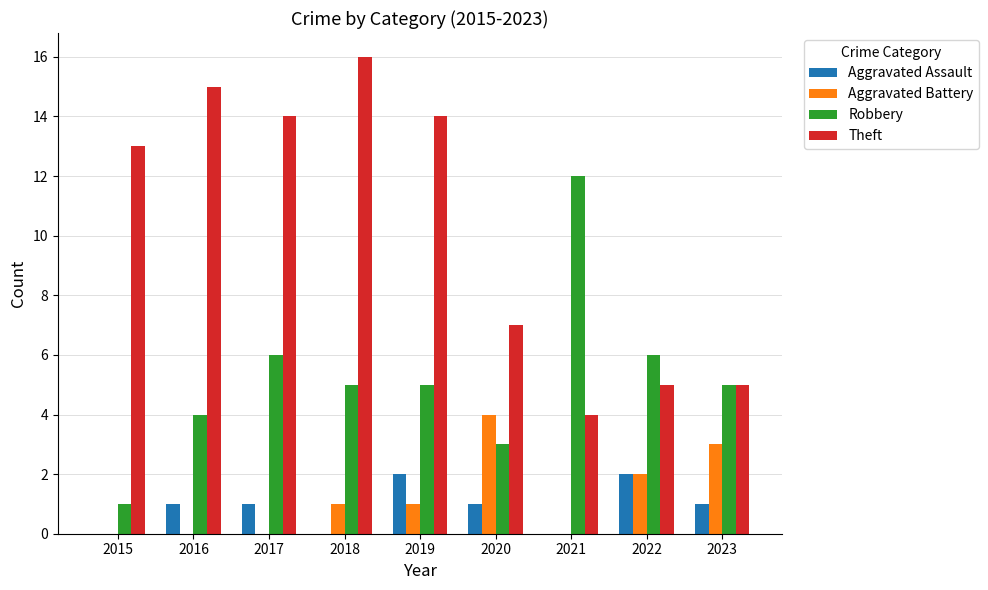

Reading left to right, extract all data points from this chart.

Aggravated Assault: 2015=0	2016=1	2017=1	2018=0	2019=2	2020=1	2021=0	2022=2	2023=1
Aggravated Battery: 2015=0	2016=0	2017=0	2018=1	2019=1	2020=4	2021=0	2022=2	2023=3
Robbery: 2015=1	2016=4	2017=6	2018=5	2019=5	2020=3	2021=12	2022=6	2023=5
Theft: 2015=13	2016=15	2017=14	2018=16	2019=14	2020=7	2021=4	2022=5	2023=5